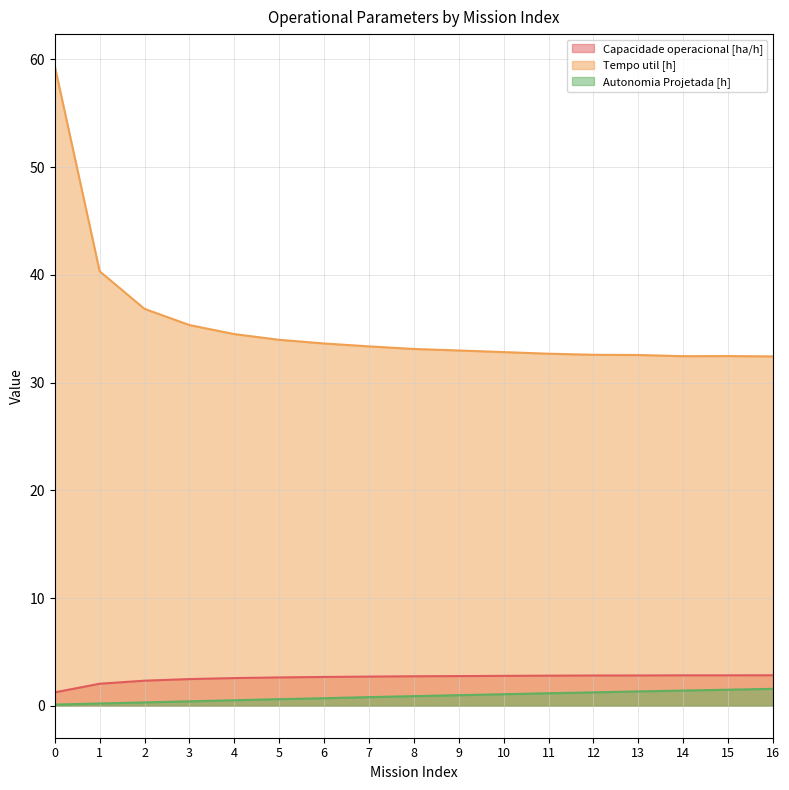

What is the maximum value for Autonomia Projetada [h]?

1.6